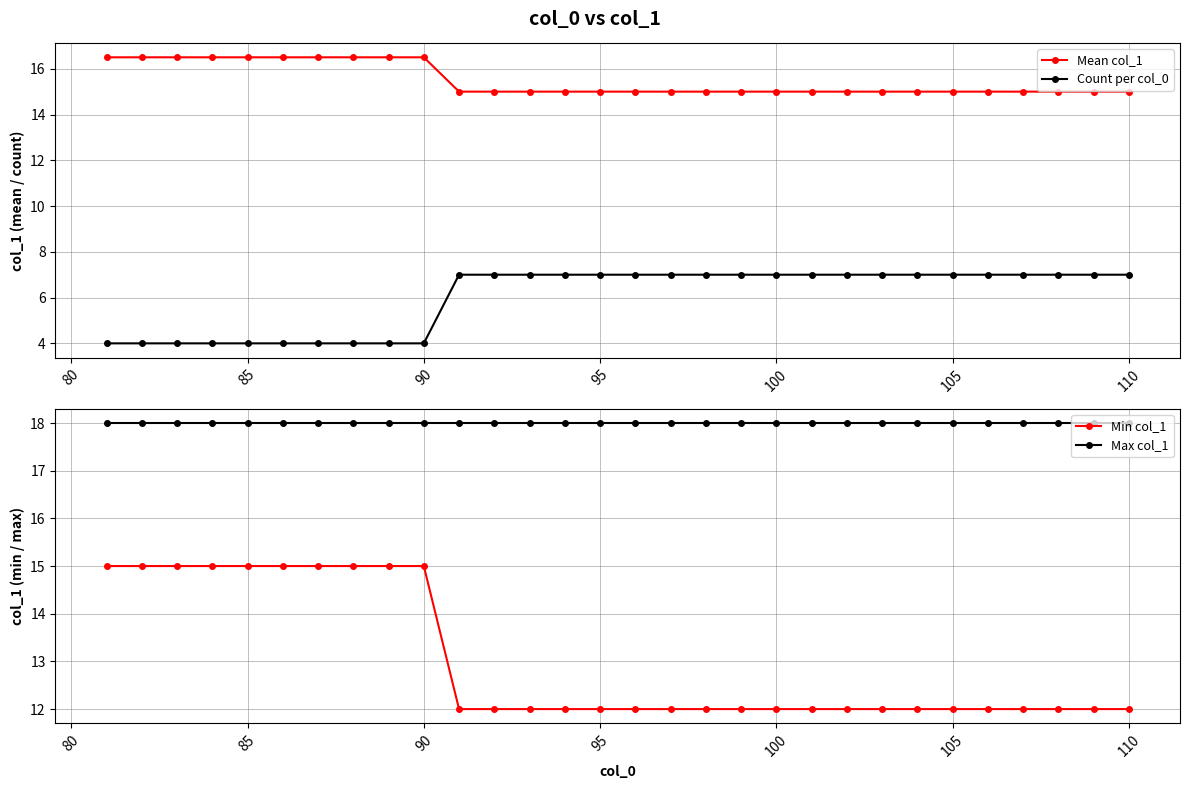

What is the average value of the Max col_1 series?

18